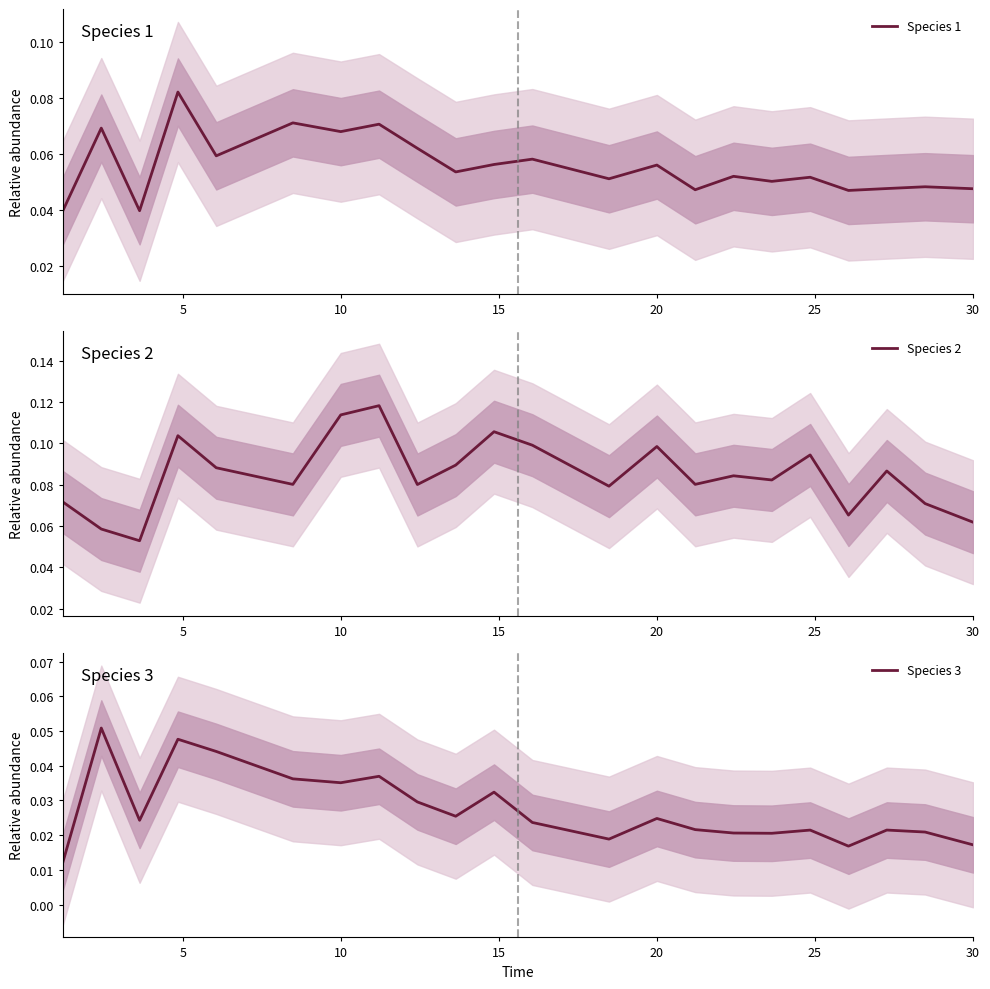

Is the value of Species 3 at 13 greater than the value of Species 2 at 15?

No